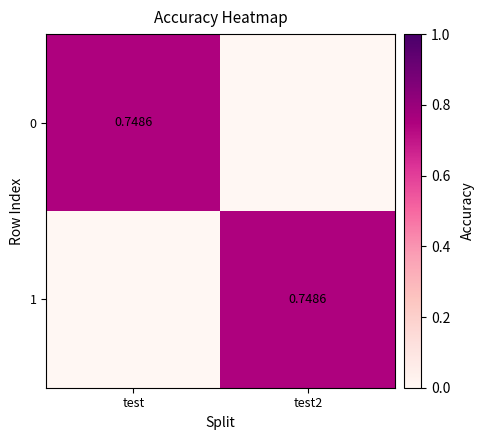

The 1 series shows -0.3 at test. True or false?

False